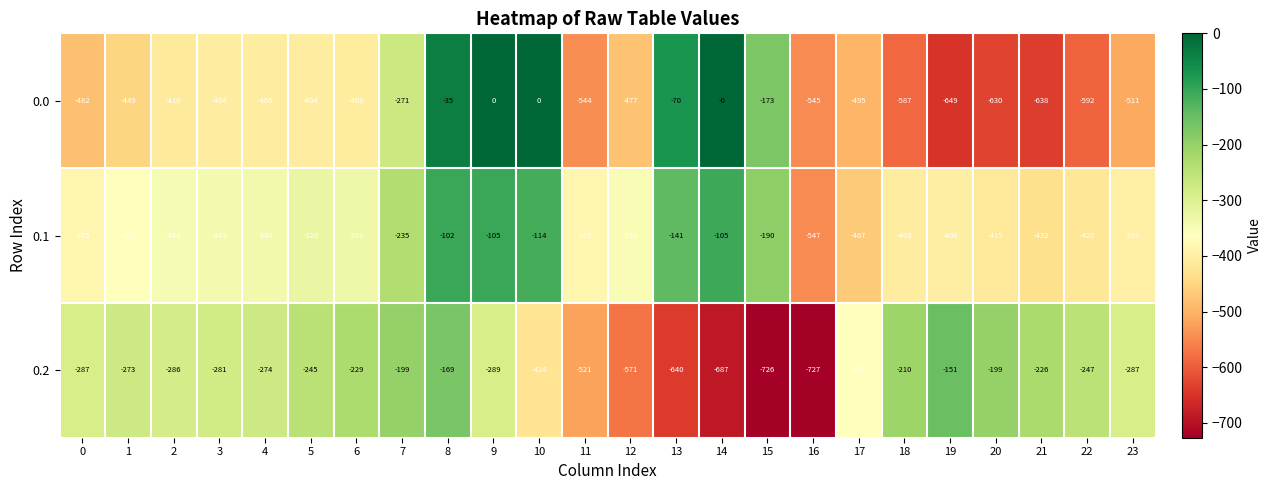

Read the 0.1 value at 2, to the nearest 50.

-350